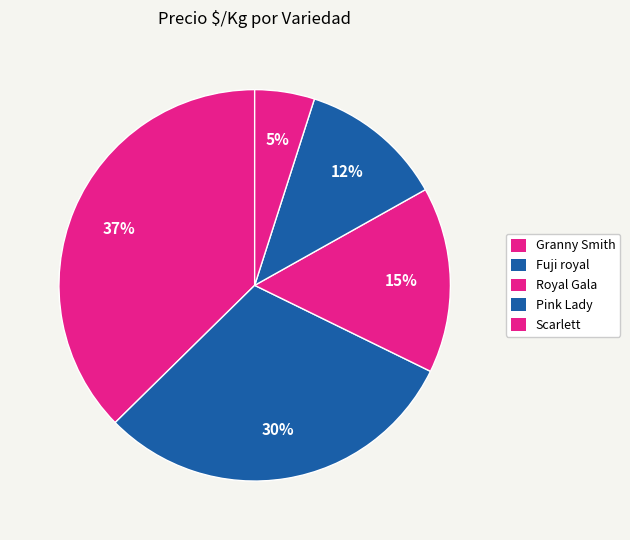

Does any single category account for the majority?

No